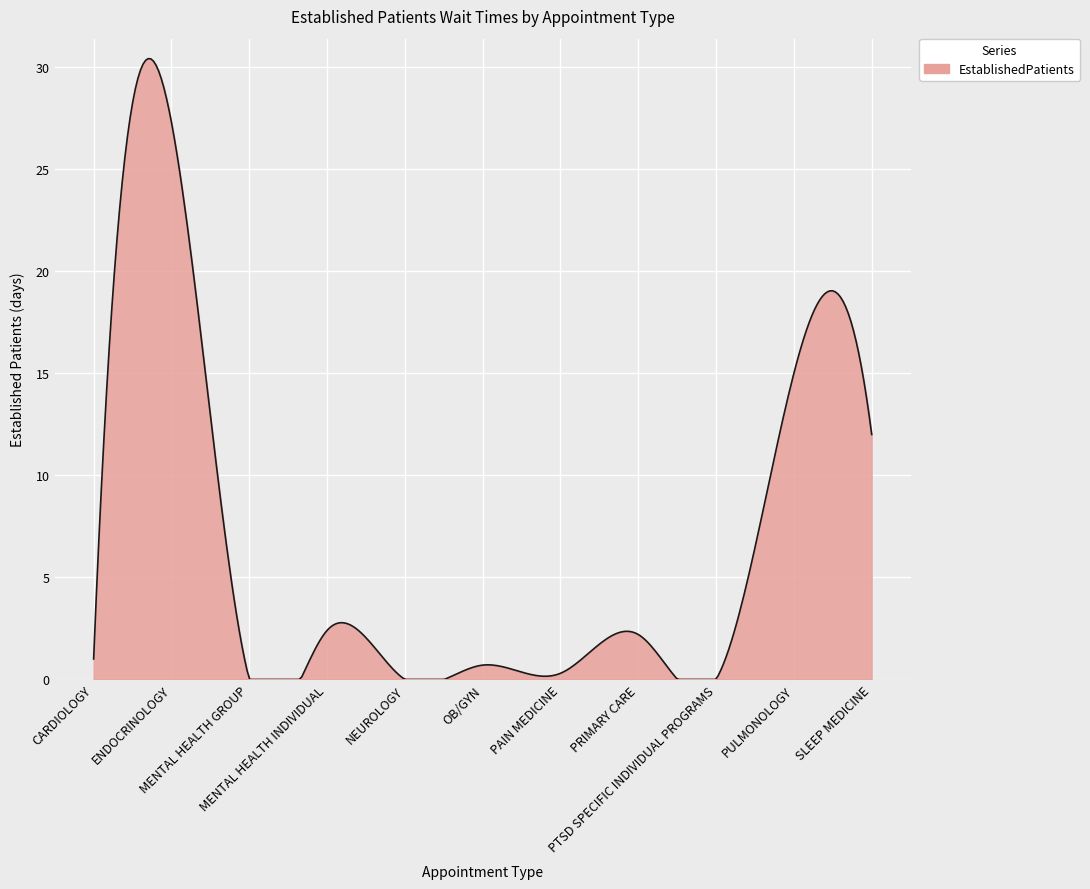

What is the difference between the maximum and minimum values?

30.4